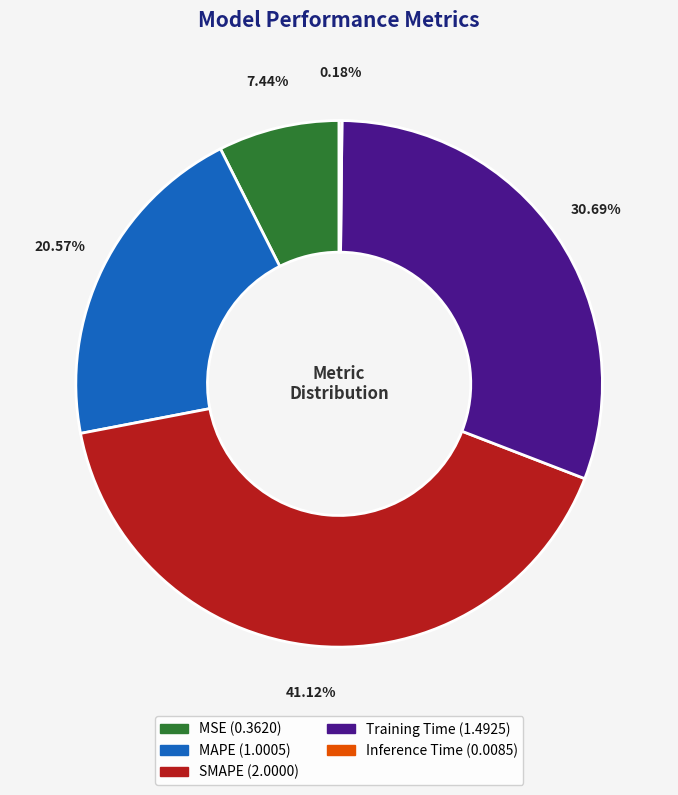

To the nearest percent, what percentage of the pie is MAPE?

21%